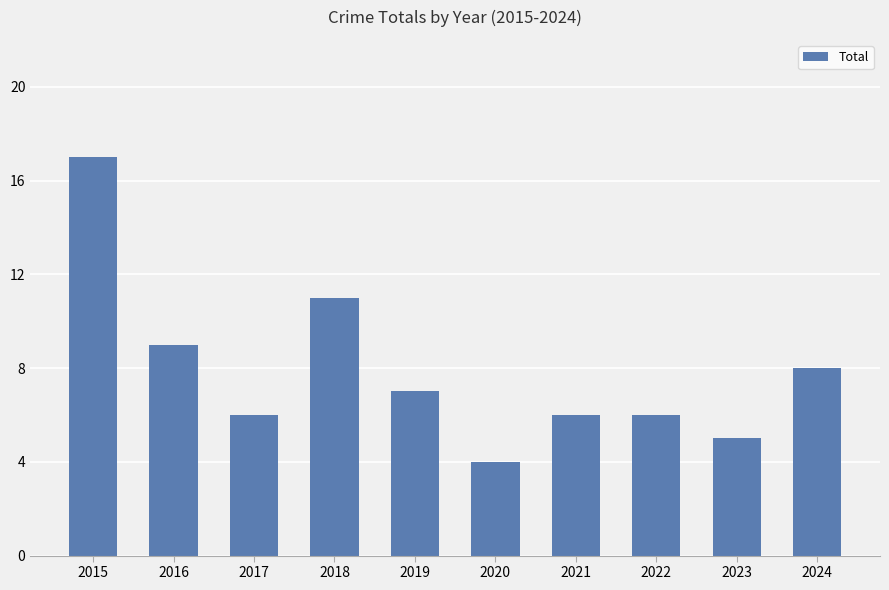

Between 2024 and 2015, which is larger?

2015